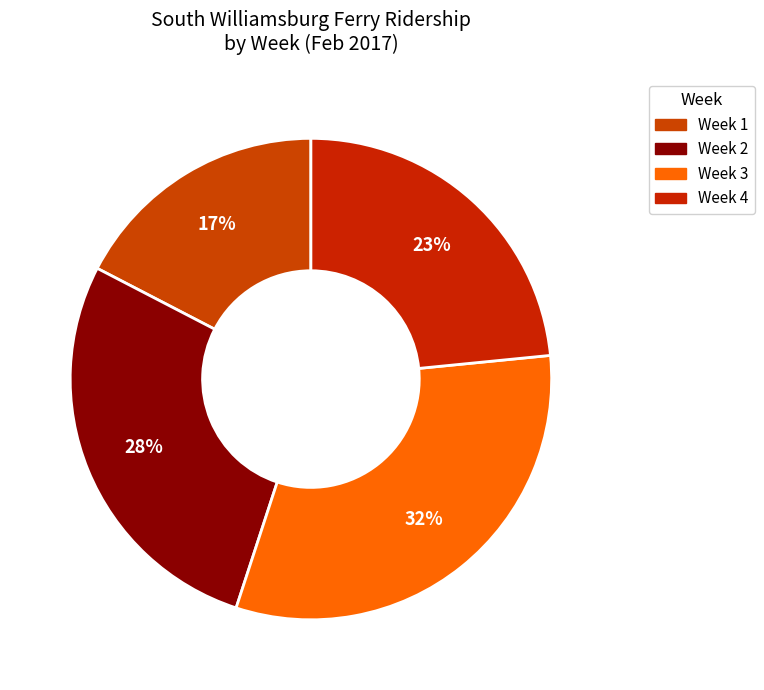

The Week 1 slice represents 1% of the pie. True or false?

False